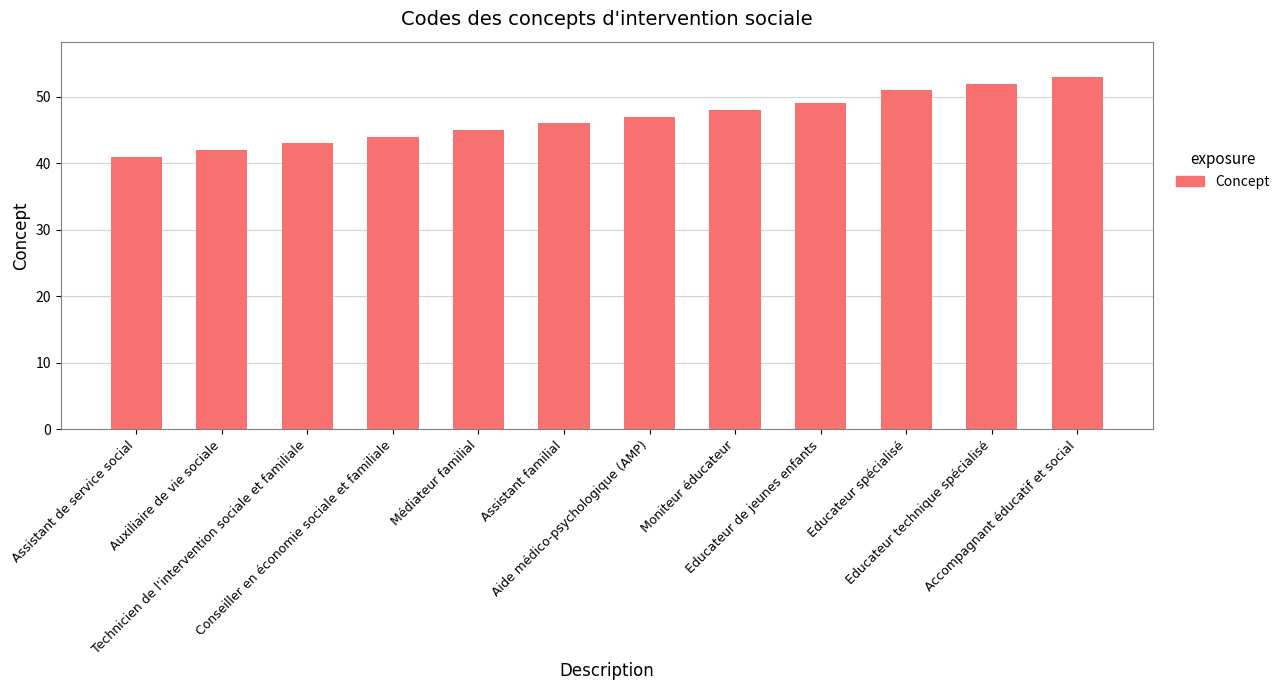

The value at Accompagnant éducatif et social is 32. True or false?

False